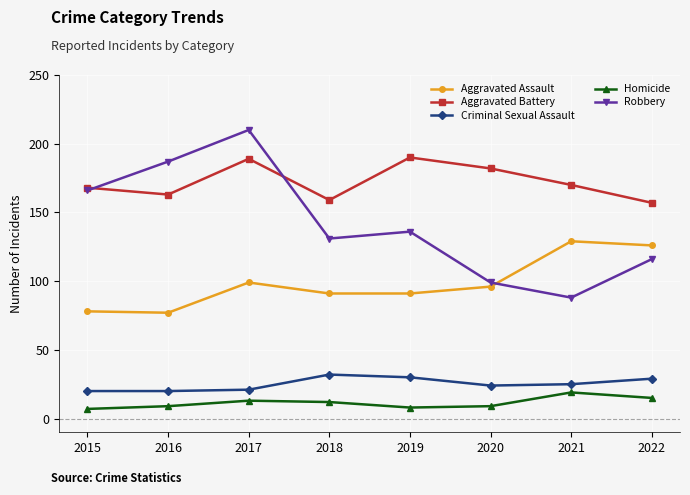

At which category is the sum across all series the highest?

2017